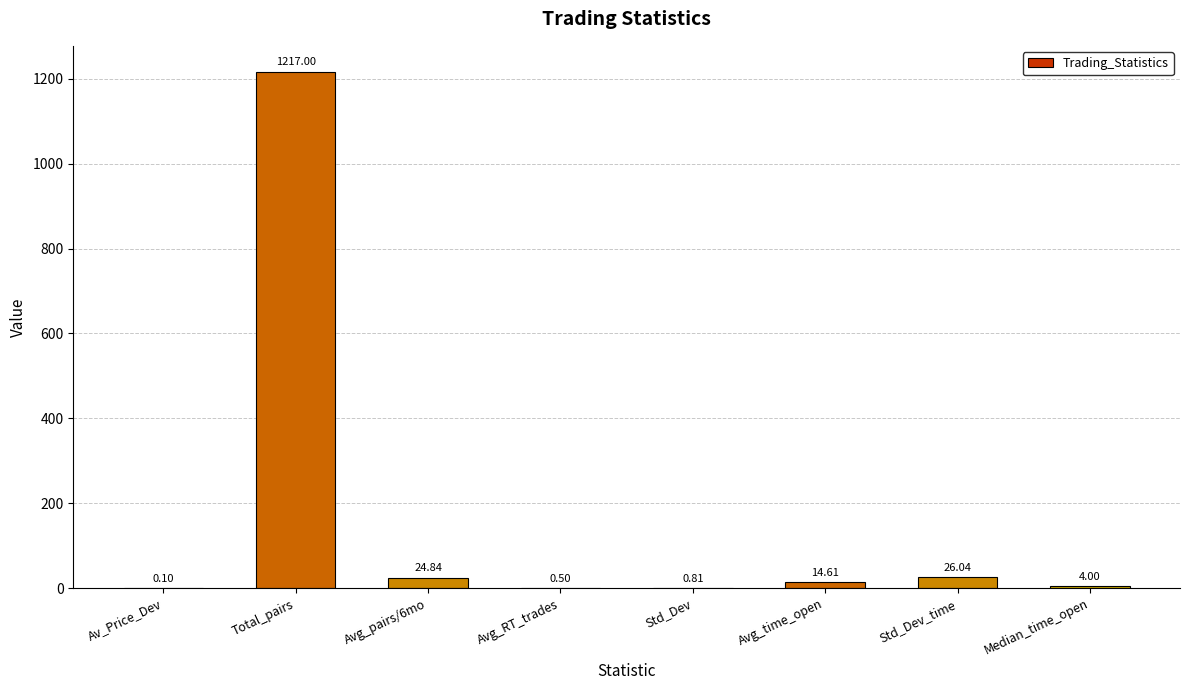

Count the number of values greater than 14.

4